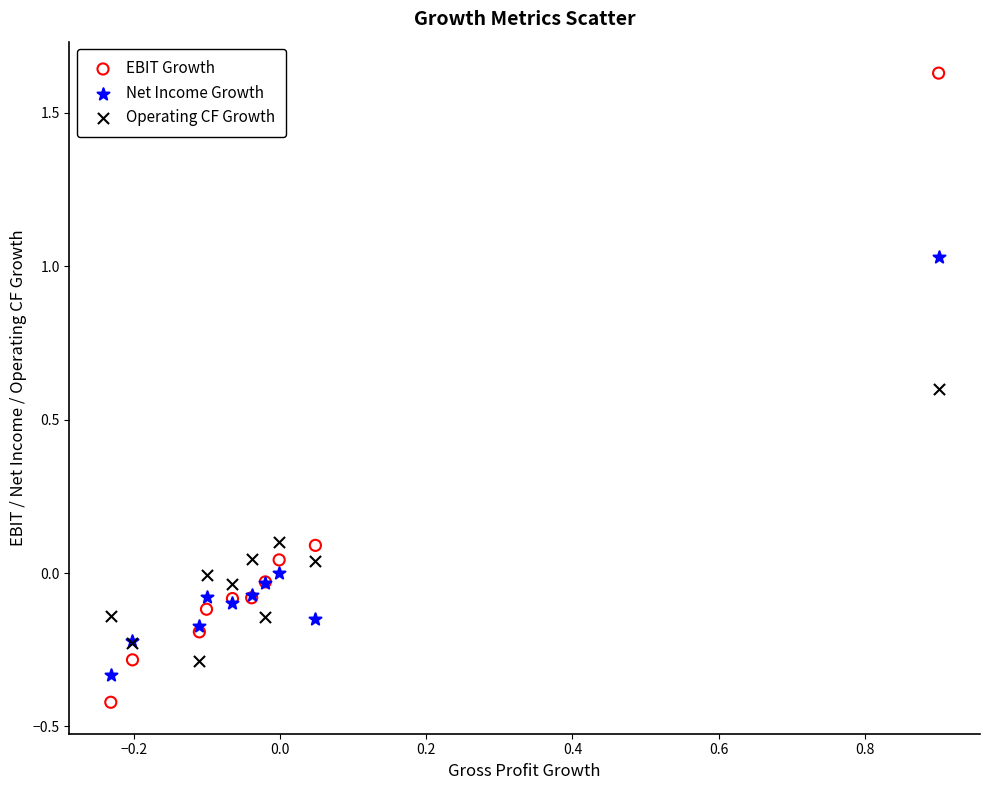

Which series contains the highest Y value?

EBIT Growth